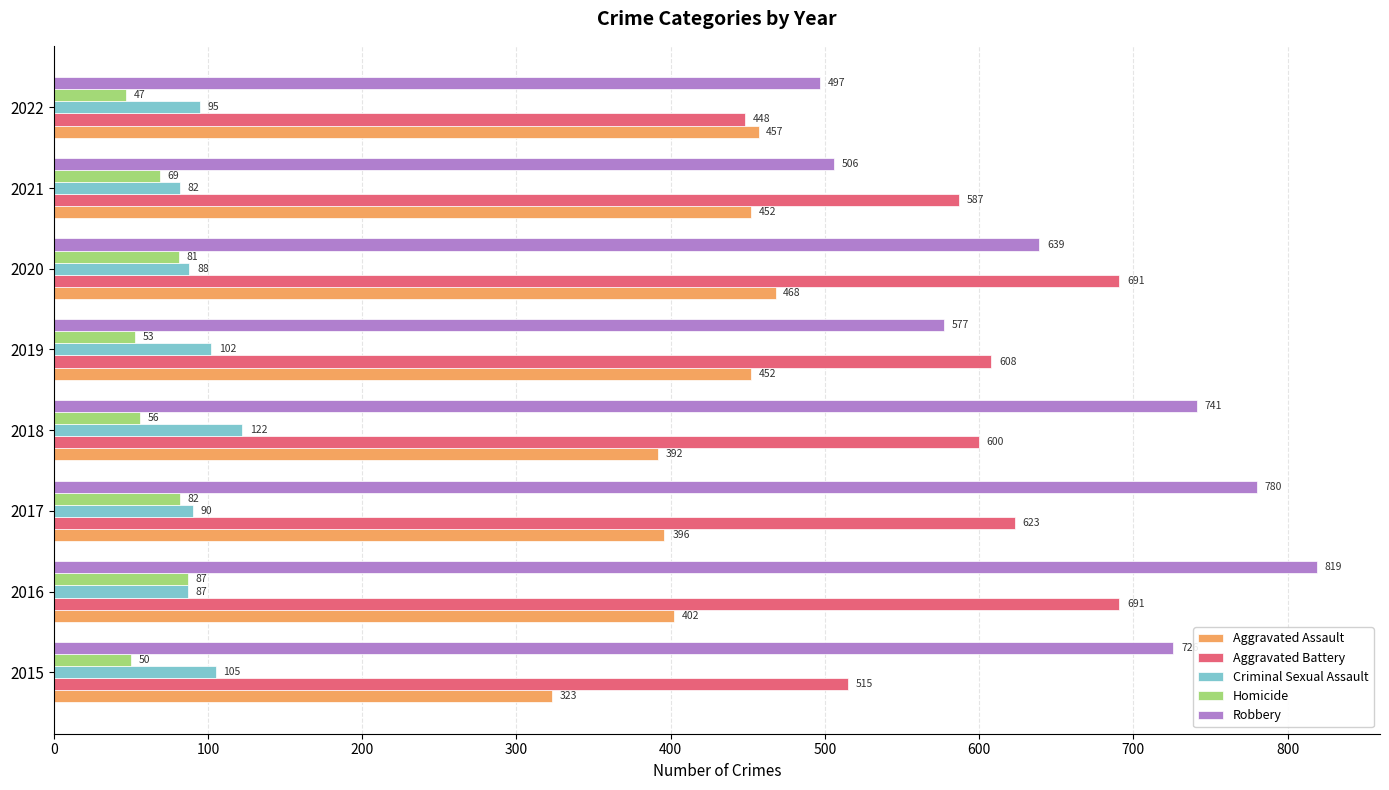

Which series has the largest total across all categories?

Robbery